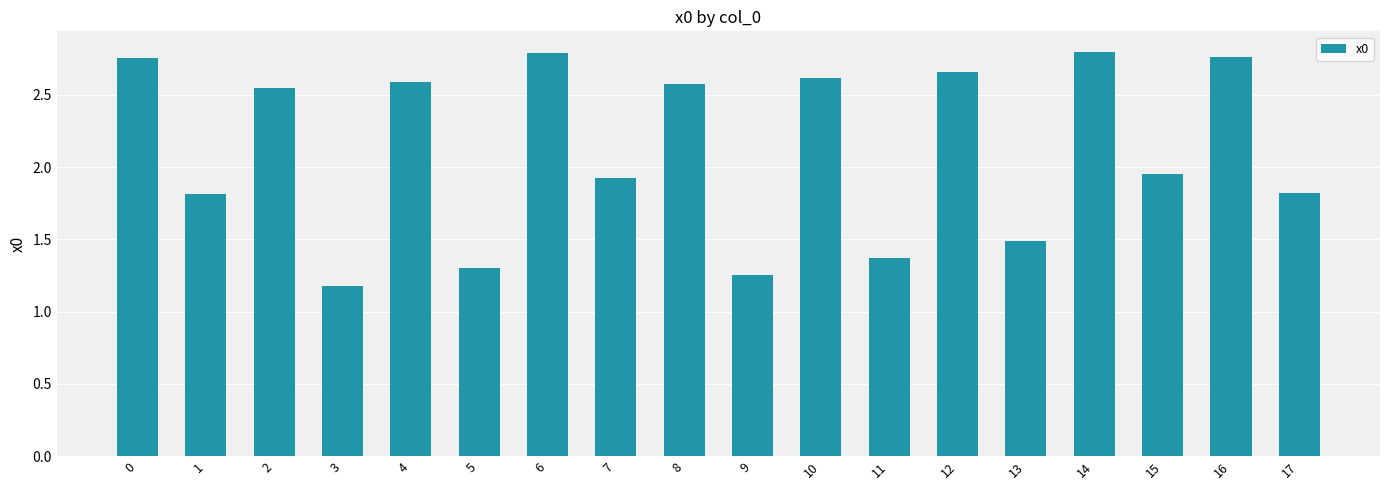

The chart shows a value of 1.1 at 12. True or false?

False